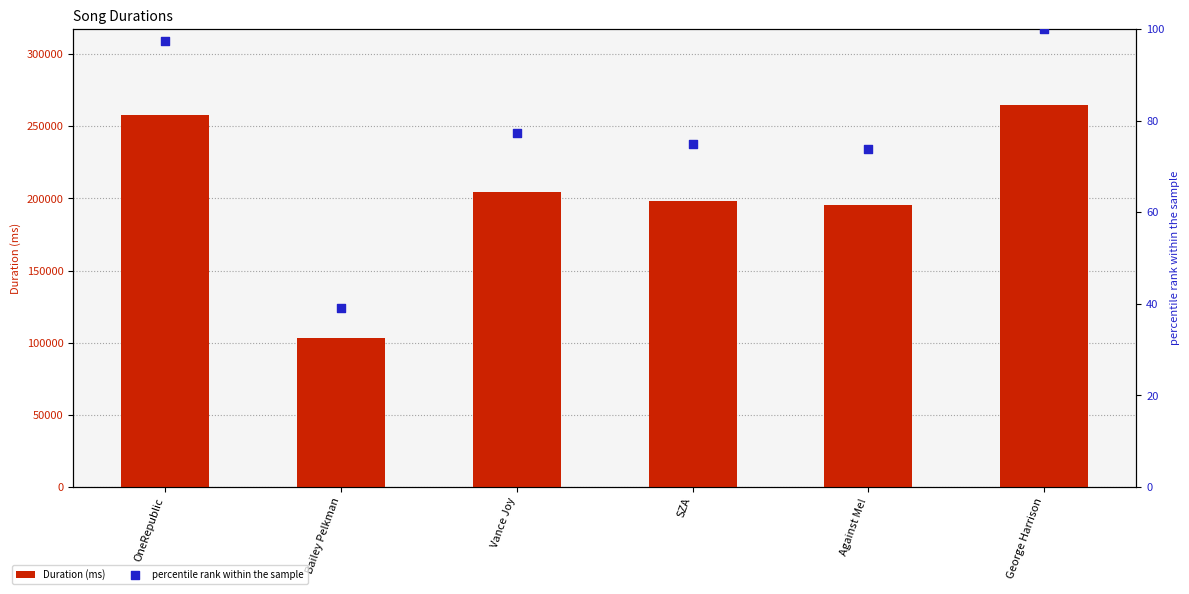

Which series contains the highest Y value?

Duration (ms)